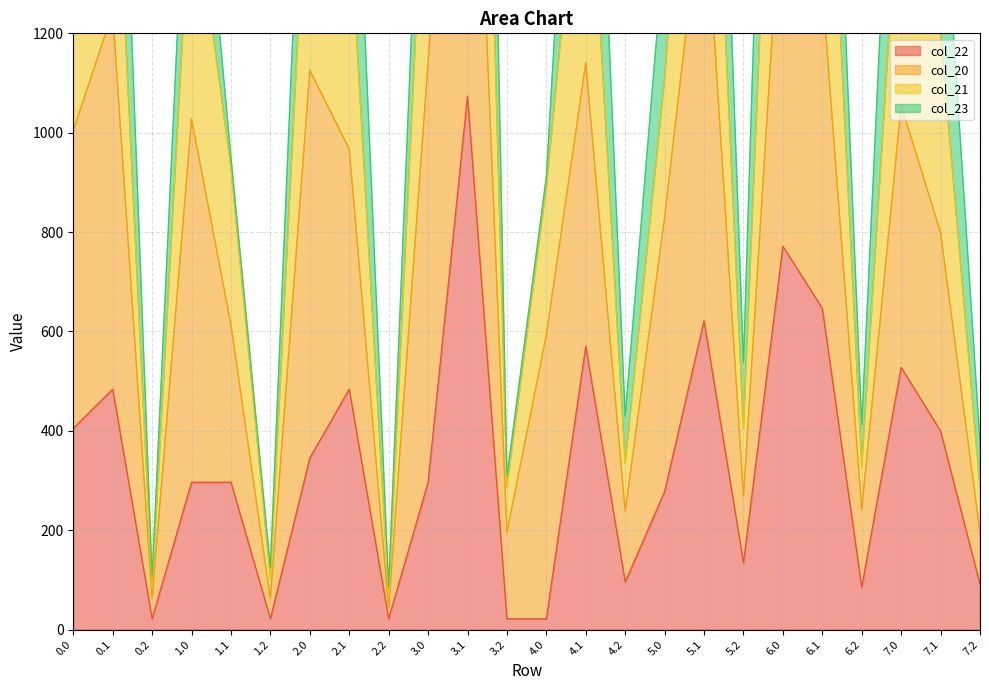

The value of col_22 at 5.1 is 621.5. True or false?

True